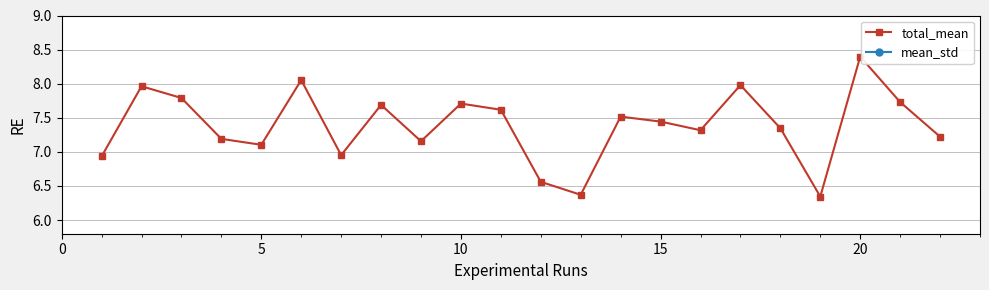

Reading left to right, what are all the values shown in this chart?

total_mean: 6.9	8.0	7.8	7.2	7.1	8.1	7.0	7.7	7.2	7.7	7.6	6.6	6.4	7.5	7.4	7.3	8.0	7.3	6.3	8.4	7.7	7.2
mean_std: 1.6	1.2	1.3	1.2	1.3	1.1	1.2	1.1	1.0	1.2	1.2	1.3	1.6	1.2	1.1	1.3	1.0	1.2	1.4	1.2	1.1	1.3